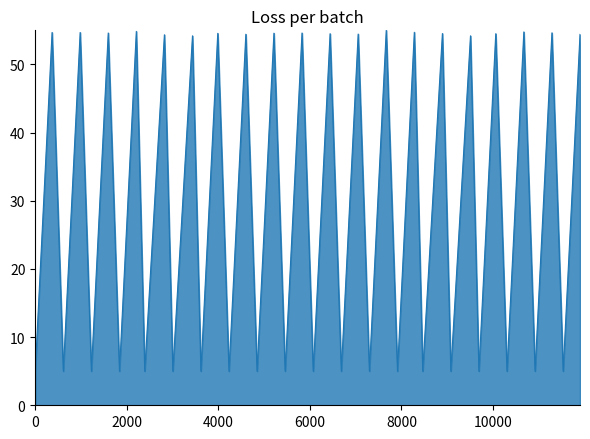

What is the greatest value displayed?

55.0